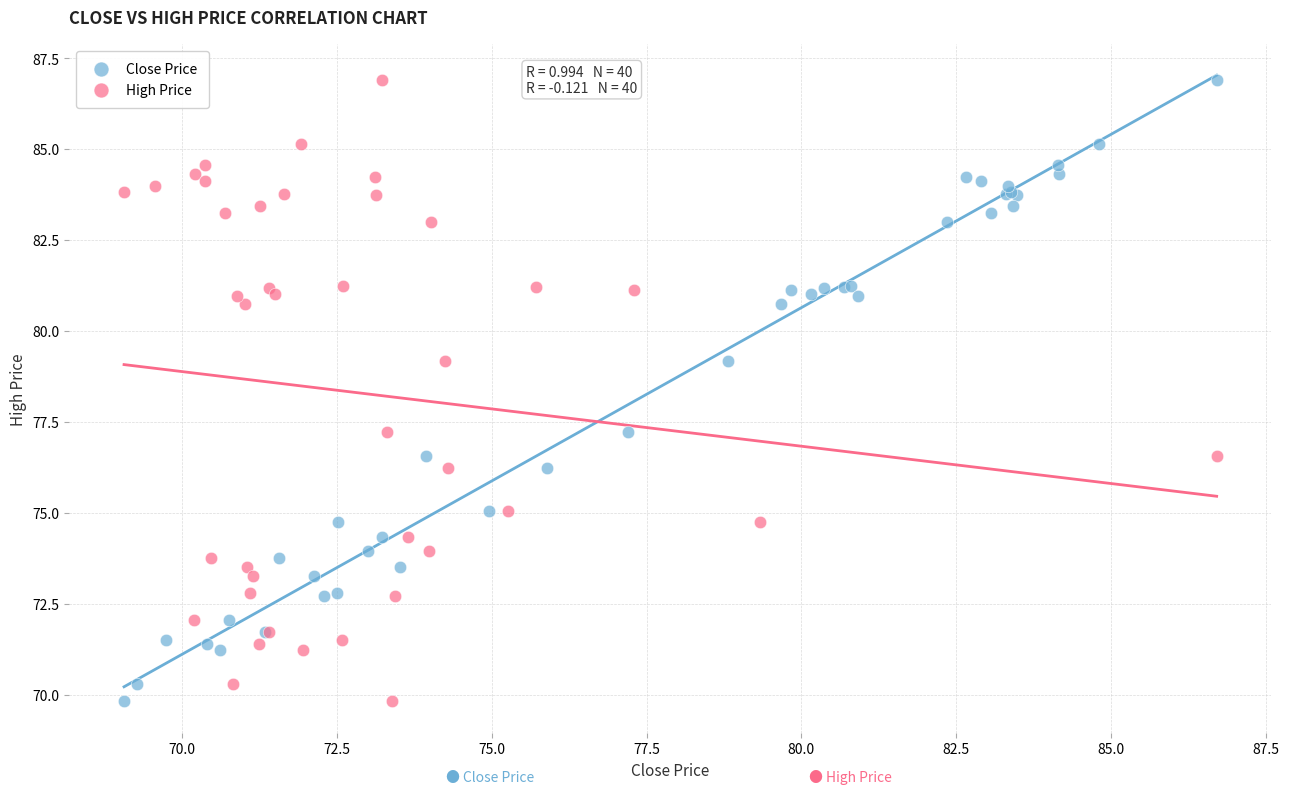

What are all the series names shown in the legend?

Close Price, High Price